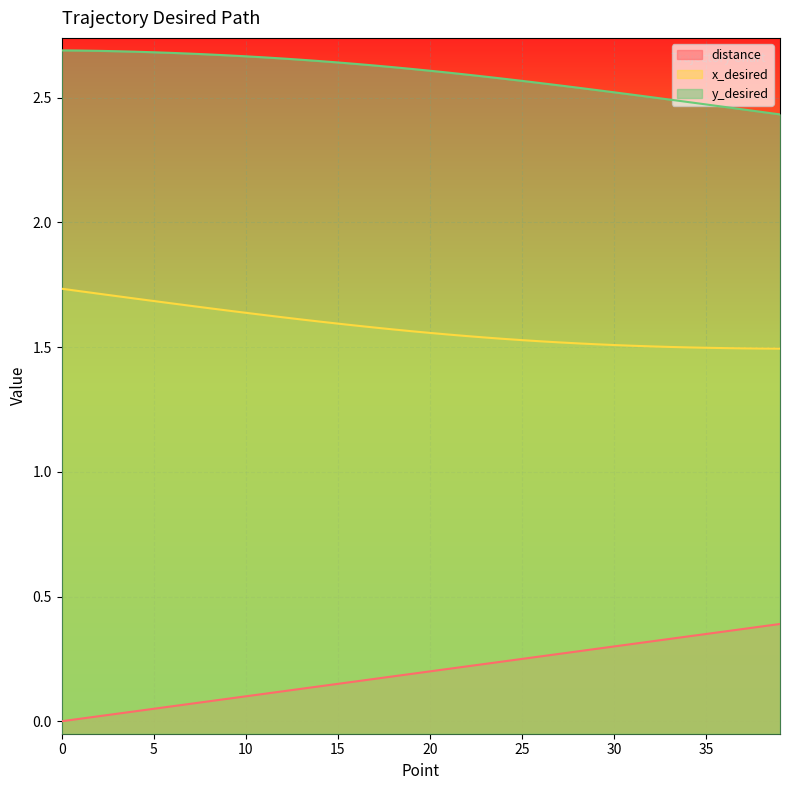

What is the value of the x_desired point at the 29th from the left?

1.5